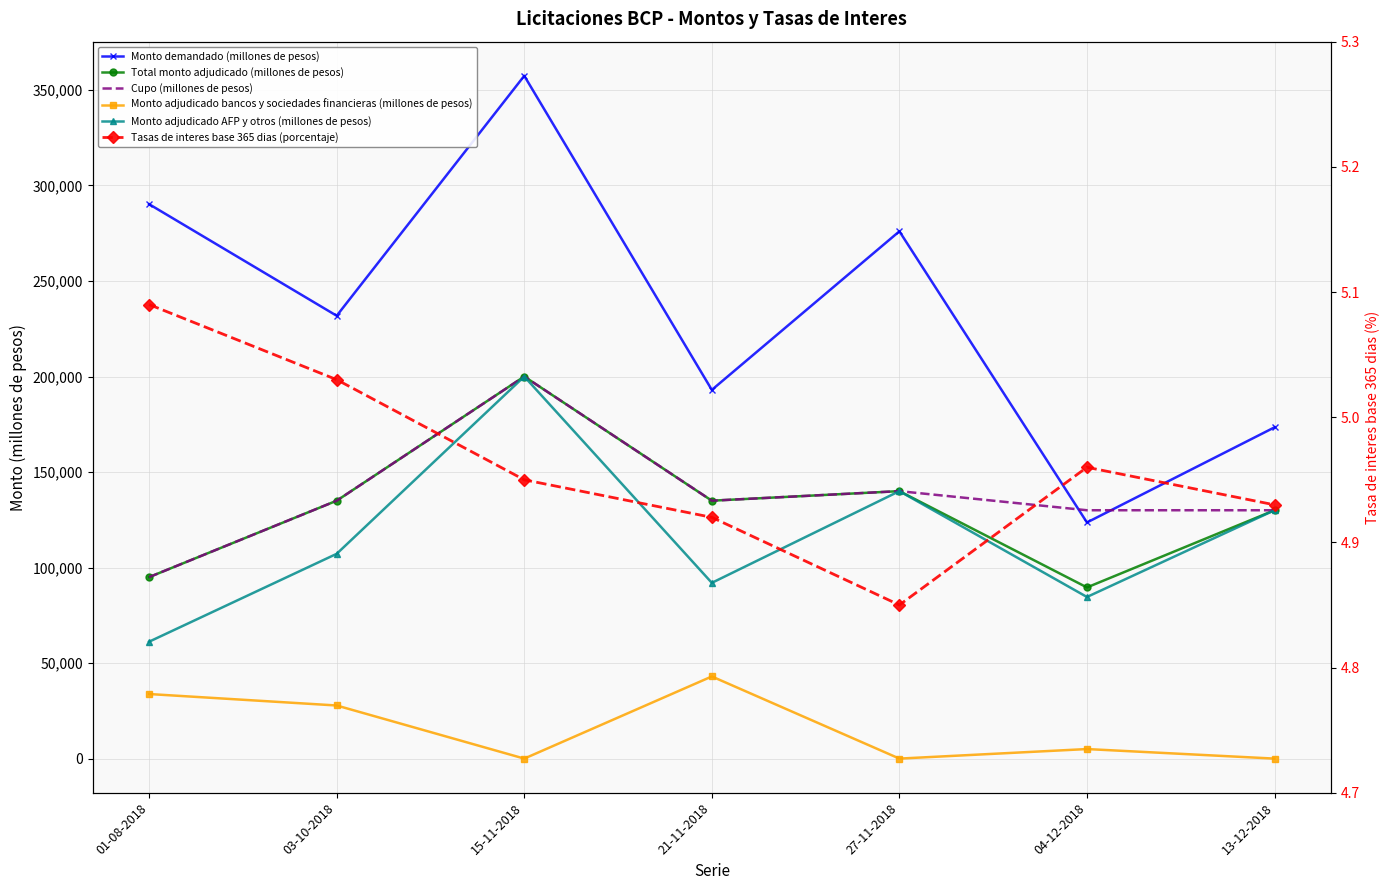

Rank the series at 21-11-2018 from lowest to highest value.

Tasas de interes base 365 dias (porcentaje), Monto adjudicado bancos y sociedades financieras (millones de pesos), Monto adjudicado AFP y otros (millones de pesos), Total monto adjudicado (millones de pesos), Cupo (millones de pesos), Monto demandado (millones de pesos)